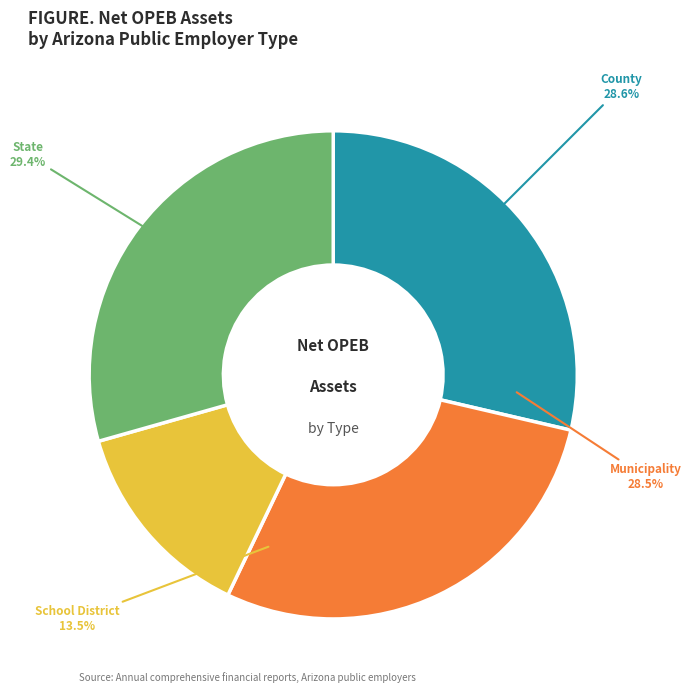

Is the sum of municipality and county greater than half?

Yes